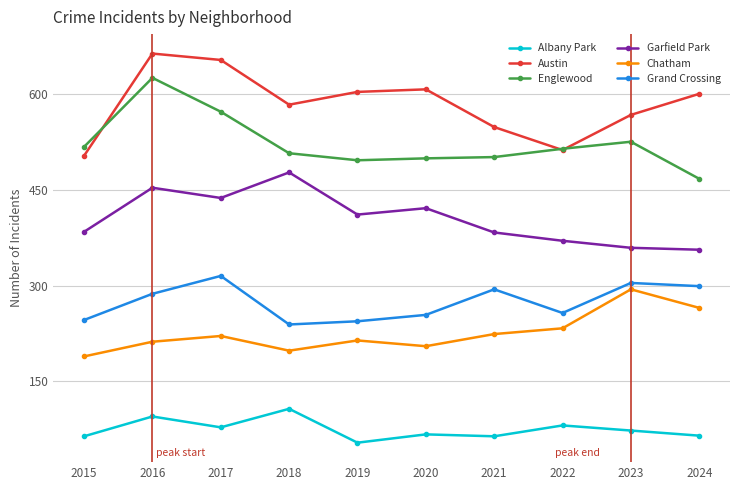

At how many categories does at least one series exceed 125?

10